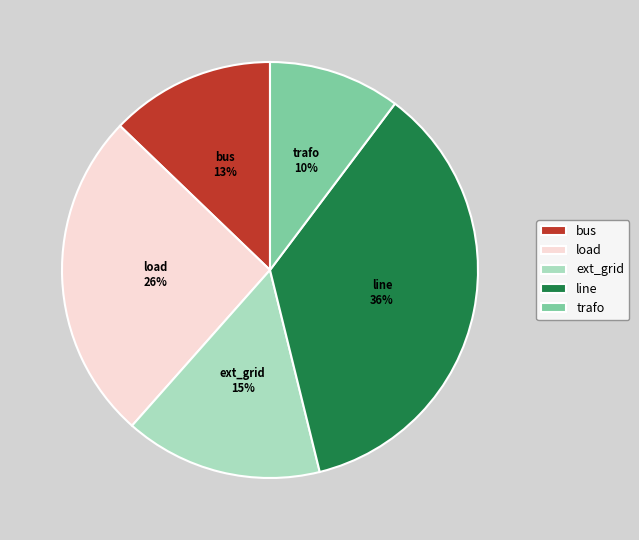

Approximately how many times larger is the value at ext_grid compared to line?

0.4